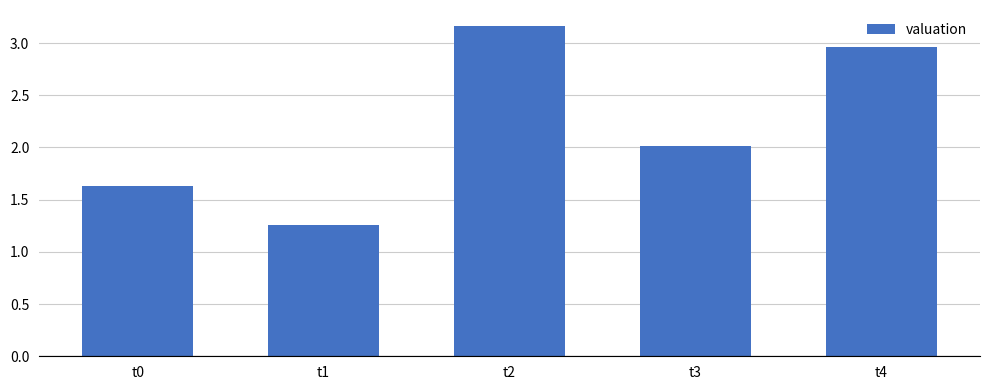

True or false: the data shows 1.1 at t2.

False